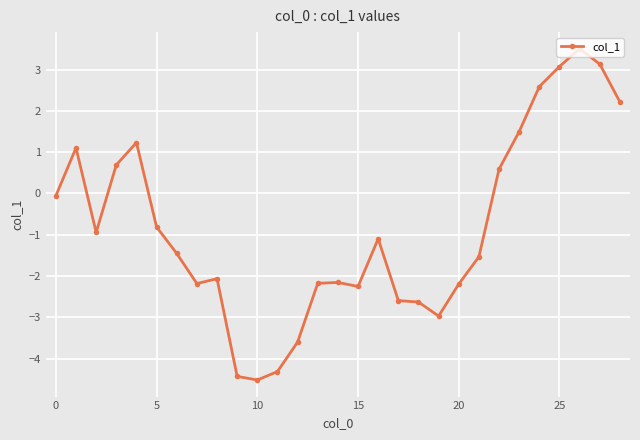

What is the value of the 21st point from the left?

-2.2